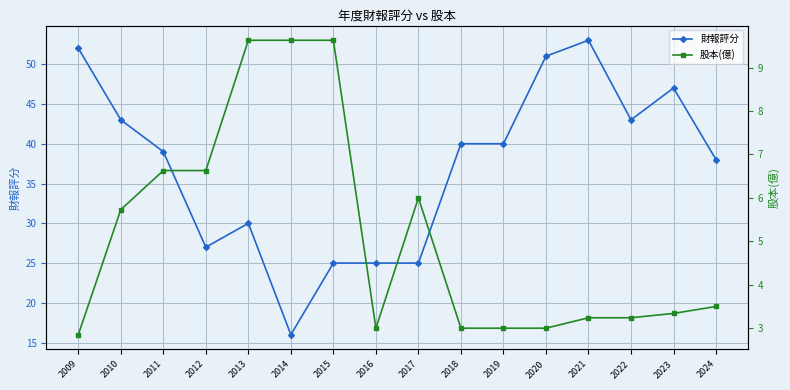

At how many categories does at least one series exceed 32?

10